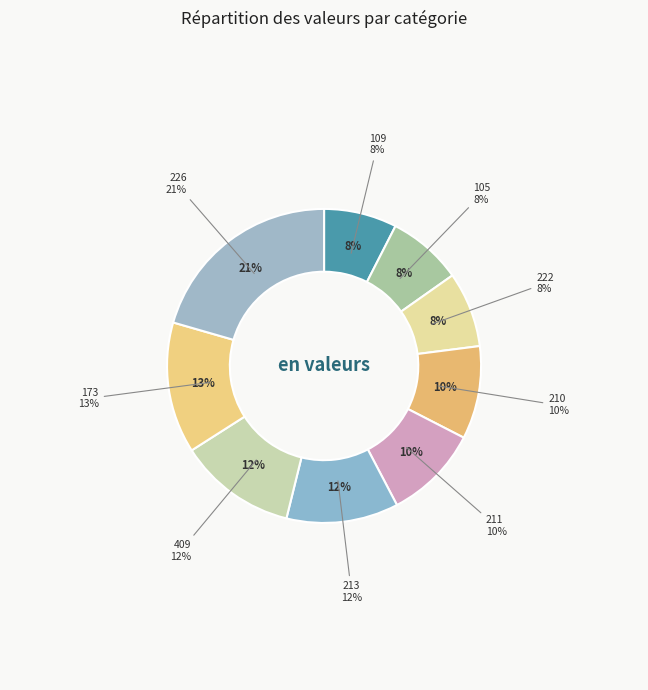

To the nearest percent, what is the difference between the largest and smallest slice percentages?

13%